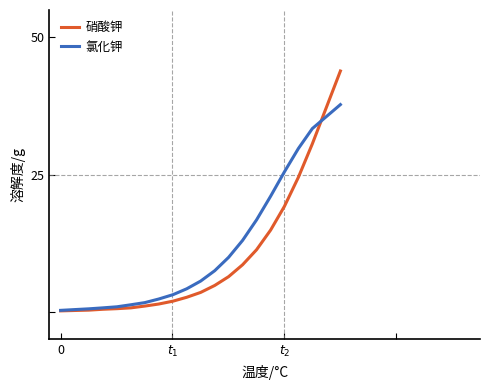

List the series in order of their peak value, lowest first.

氯化钾, 硝酸钾